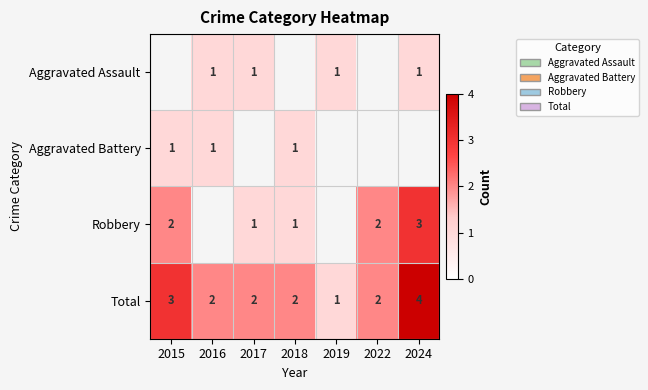

Is the value of Aggravated Assault at 2024 greater than the value of Total at 2015?

No